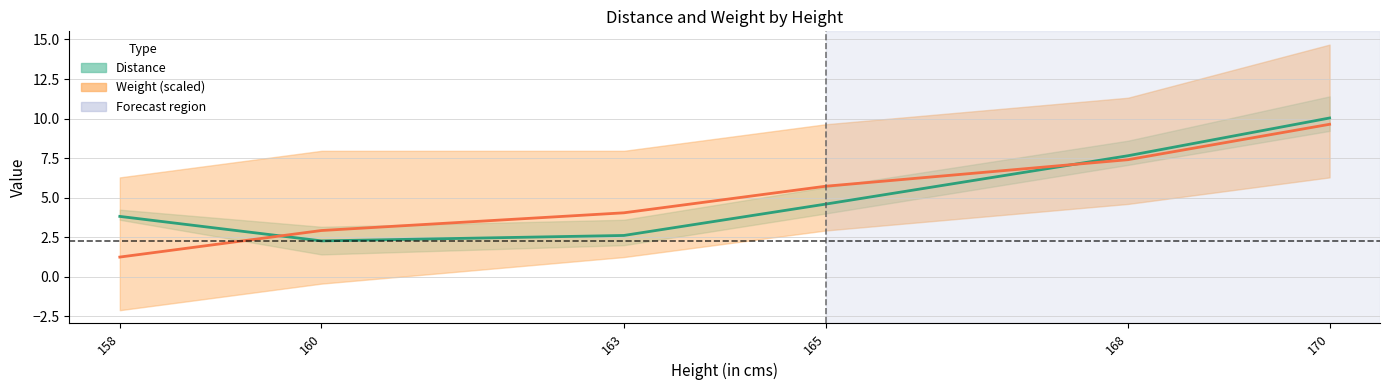

Does the chart display data point markers on the line(s)?

No